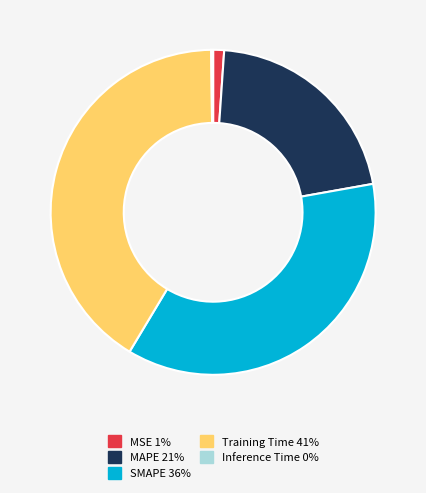

Is the sum of MAPE and SMAPE greater than half?

Yes